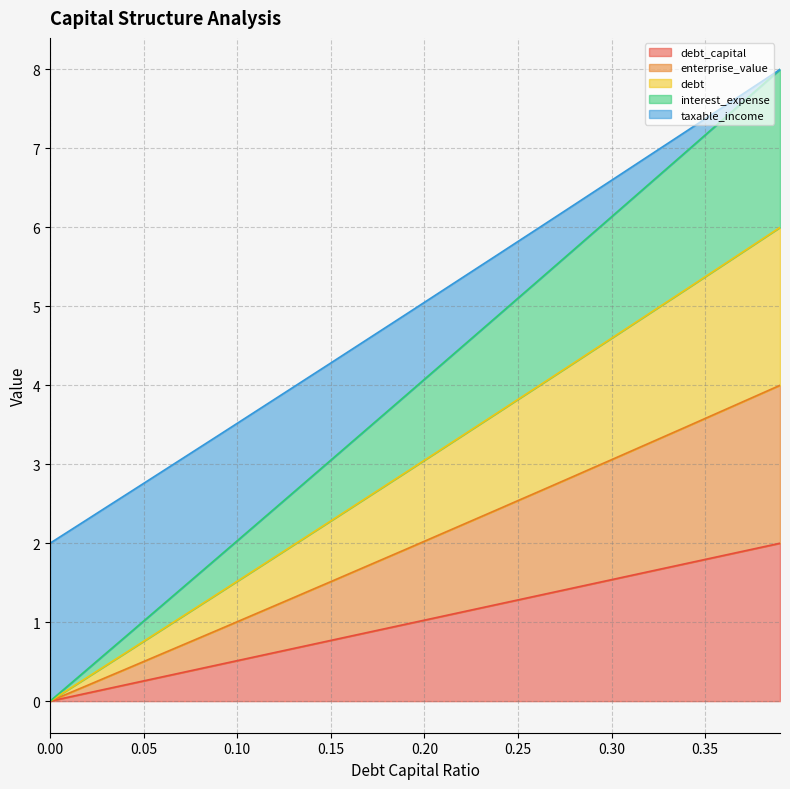

What is the spread (max minus min) of values at 0.22?

4.2